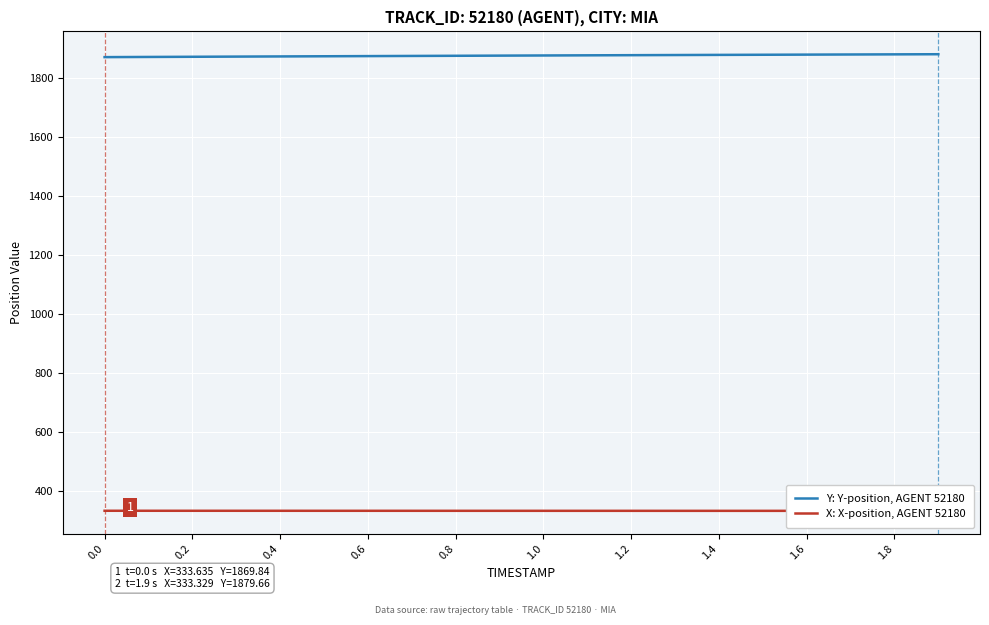

The Y: Y-position, AGENT 52180 series shows 3040.1 at 1.2. True or false?

False